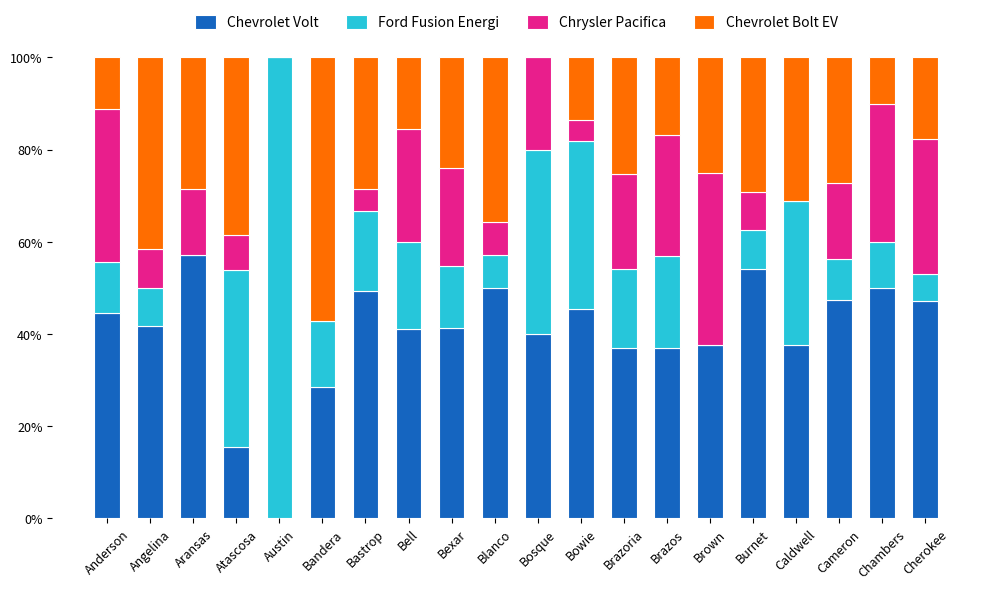

Are the bars grouped side by side (vs. stacked)?

No